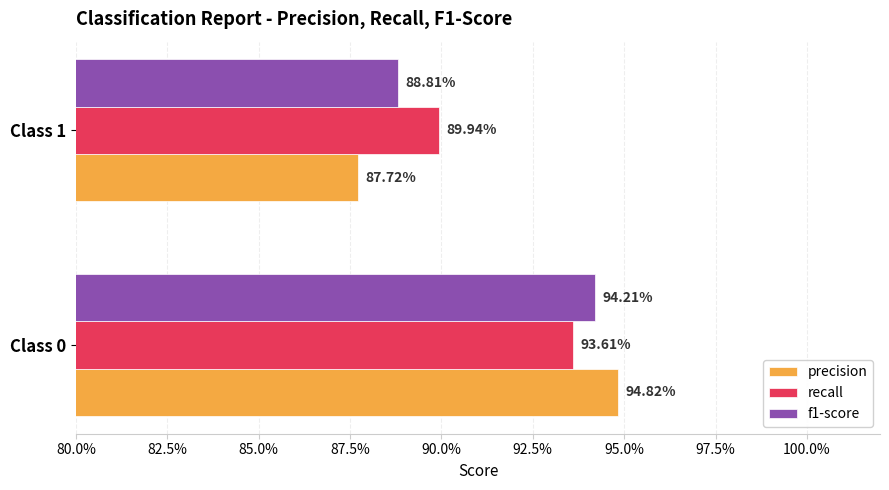

What are all the series names shown in the legend?

precision, recall, f1-score